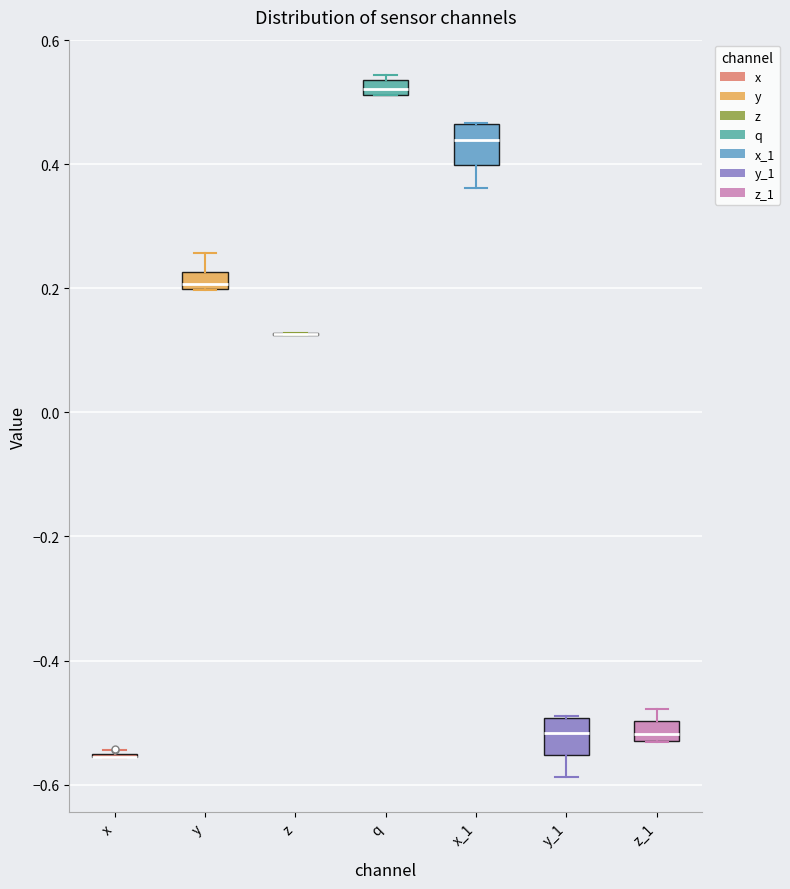

Where is the upper edge of the box for y on the y-axis? The values are not printed on the chart, so give them approximately, as read against the axis.

0.22